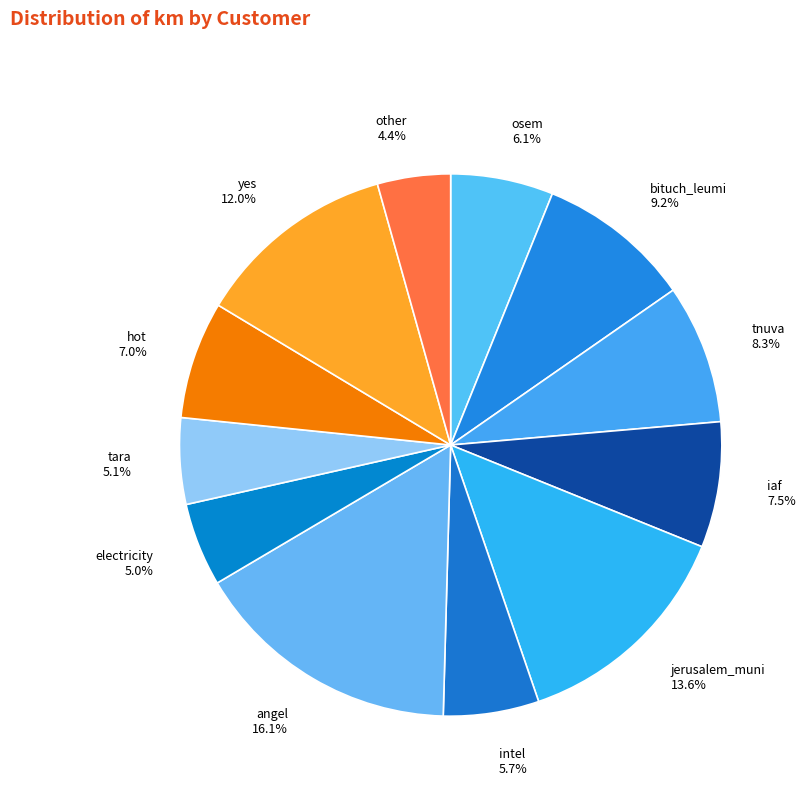

Does any single category account for the majority?

No